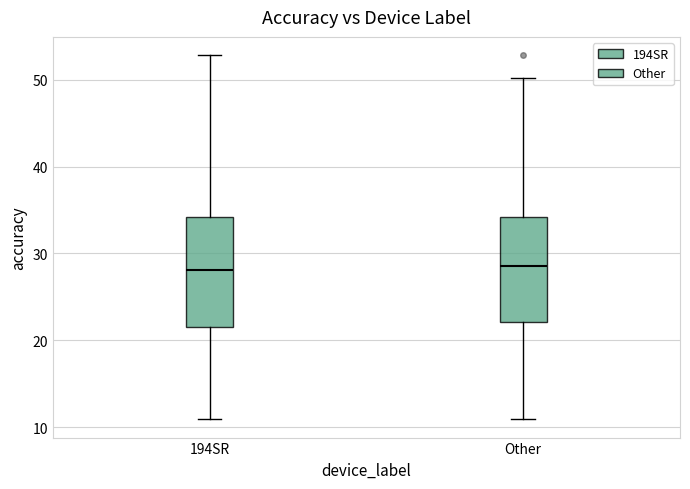

Where does the lower whisker of the box for 194SR end on the y-axis? The values are not printed on the chart, so give them approximately, as read against the axis.

11